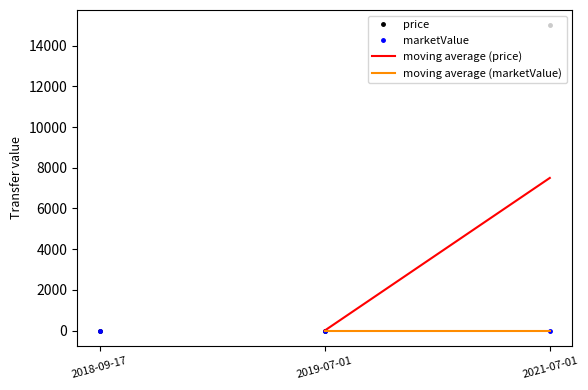

Rank the series by their maximum value, from highest to lowest.

price, marketValue